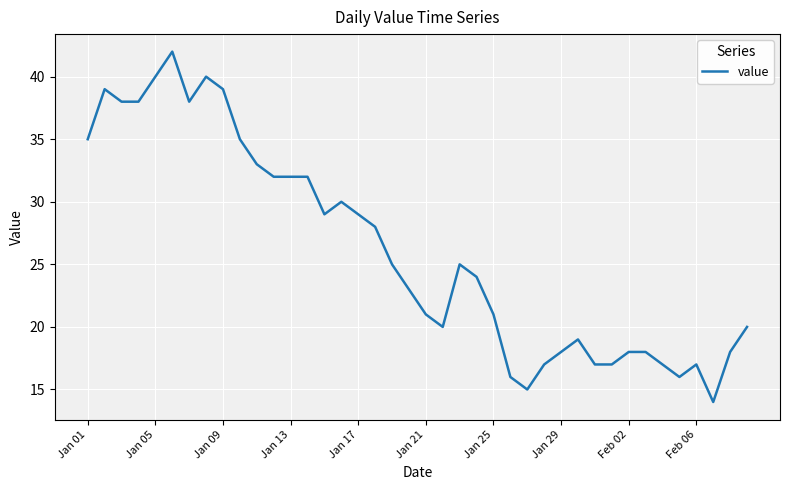

What is the difference between the maximum and minimum values?

28